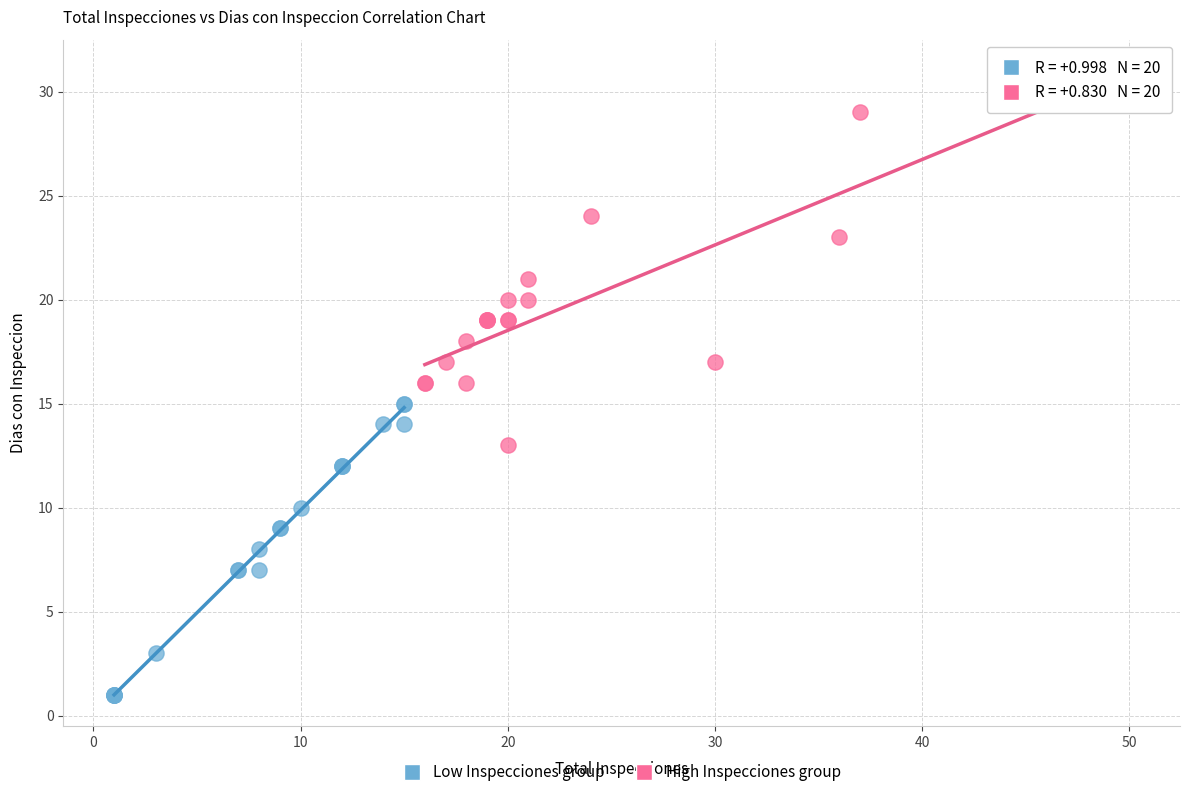

Which series reaches the maximum Y coordinate?

High Inspecciones group